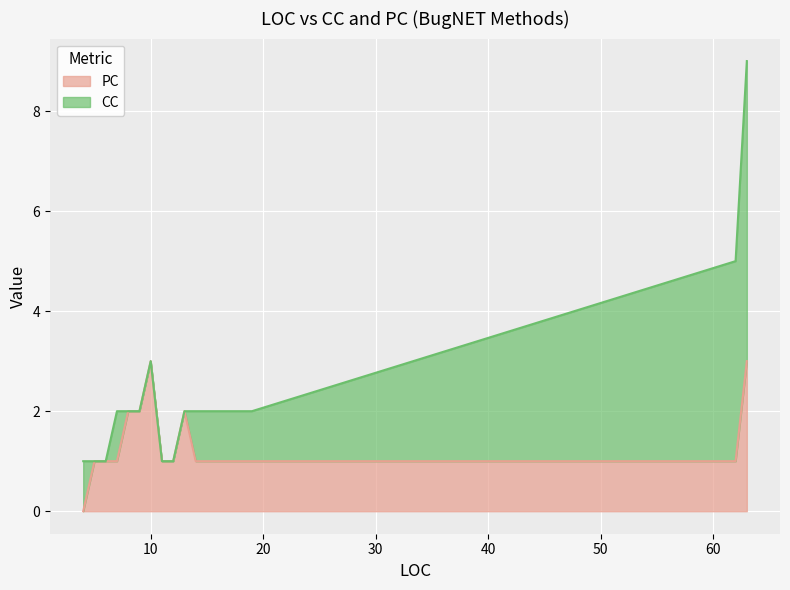

Does the chart display data point markers on the line(s)?

No